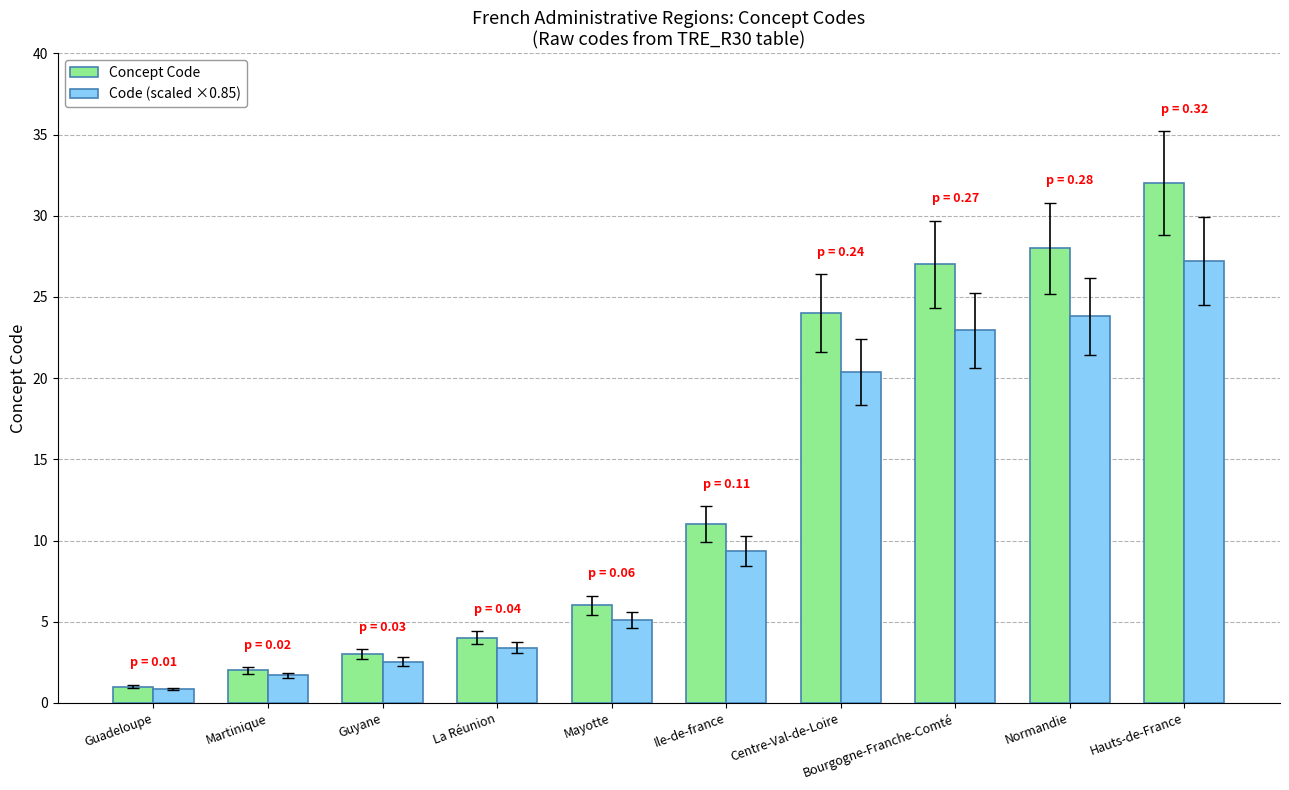

How many bars are there in each group?

2